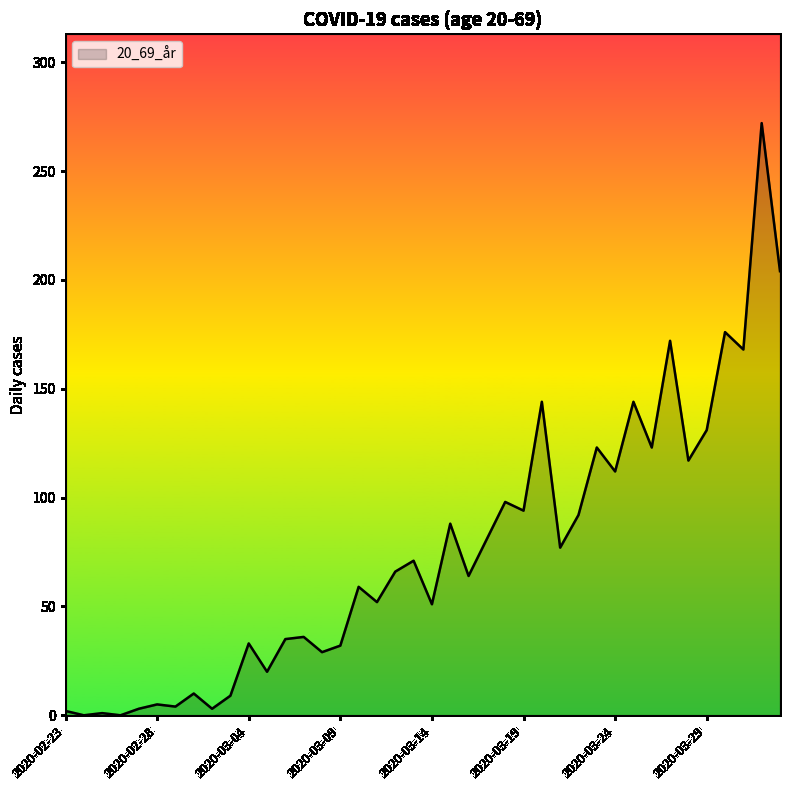

What is the sum of all values?

3001